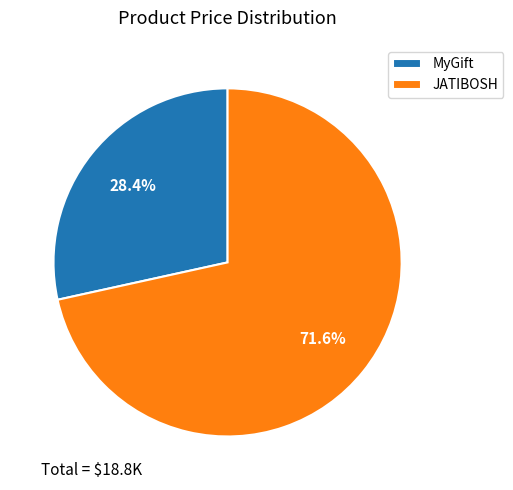

Count the number of slices in the pie.

2